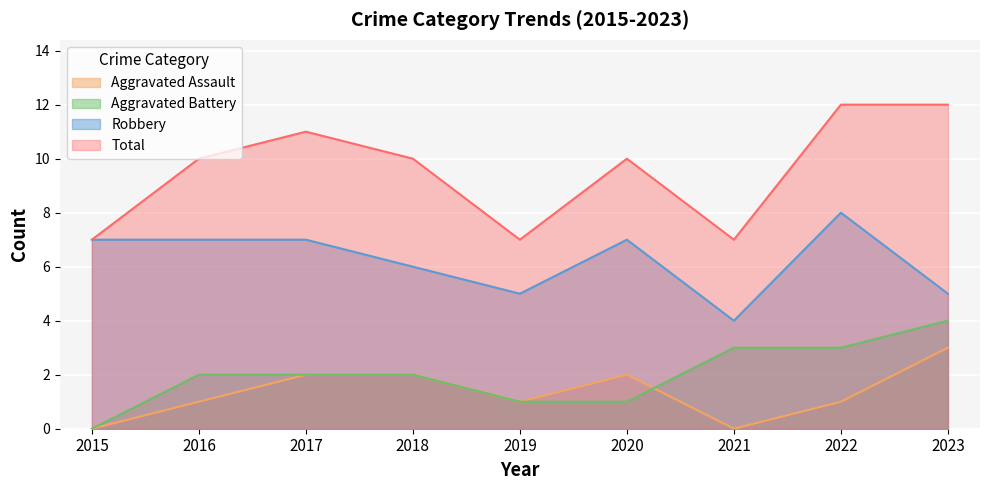

The value of Aggravated Battery at 2023 is 4. True or false?

True